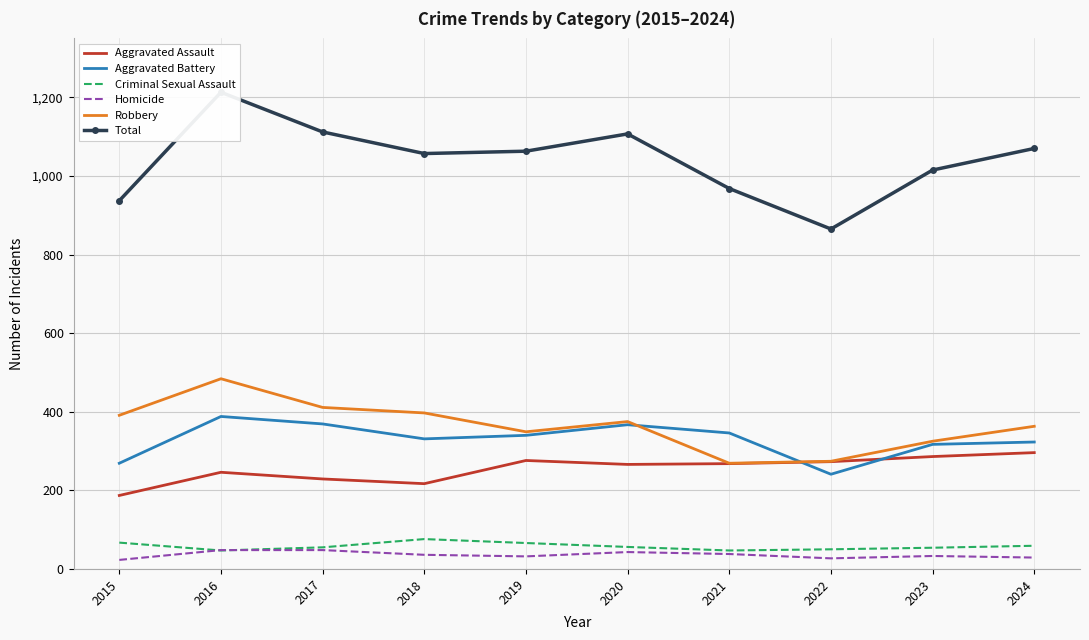

Is it true that Aggravated Assault equals 373 at 2019?

False